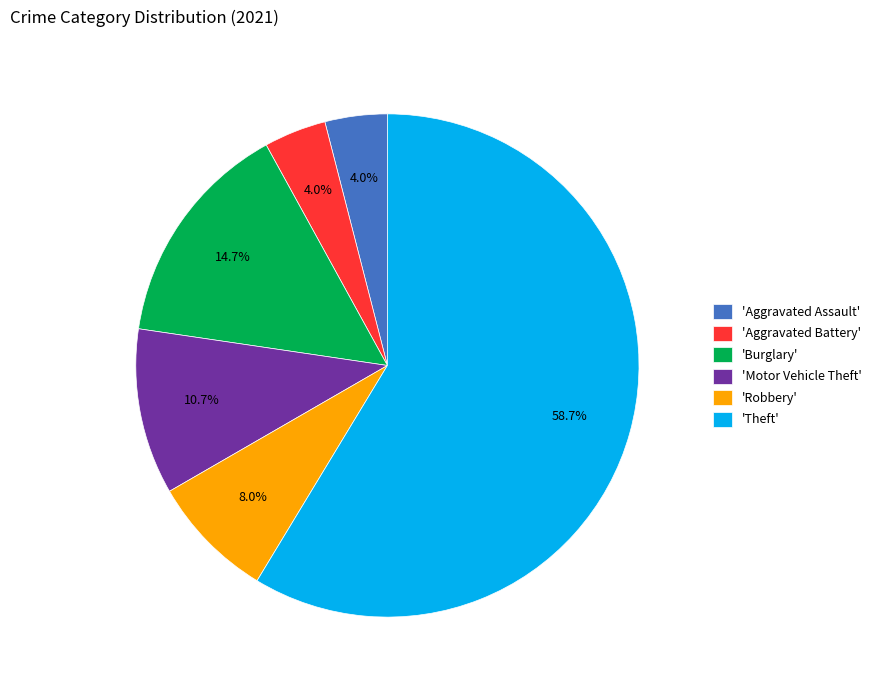

Approximately how many times larger is the value at 'Motor Vehicle Theft' compared to 'Aggravated Battery'?

2.7